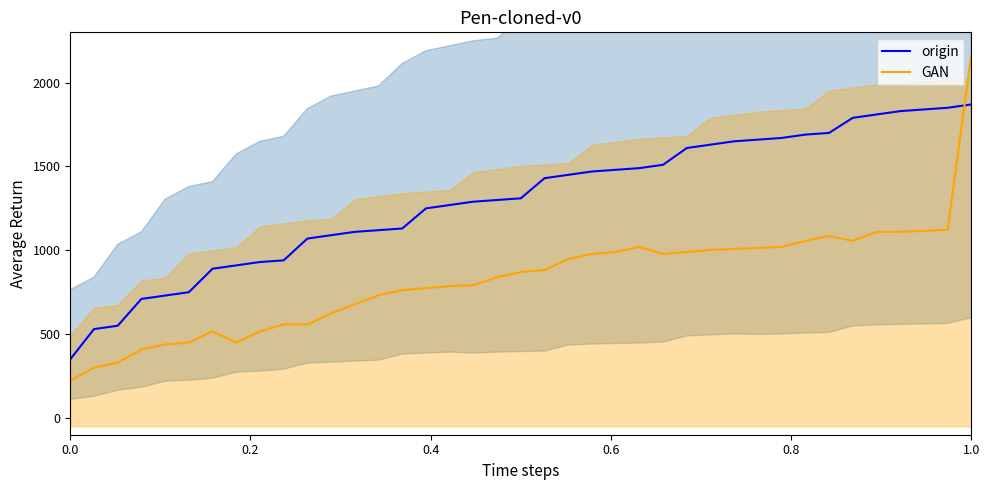

What is the maximum value for origin?

1870